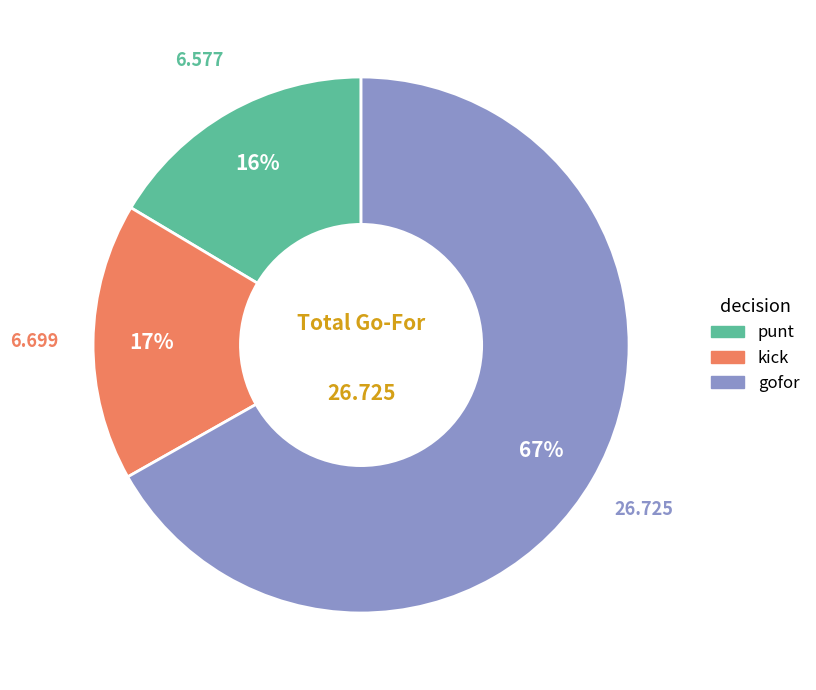

Which has a higher value, gofor or punt?

gofor